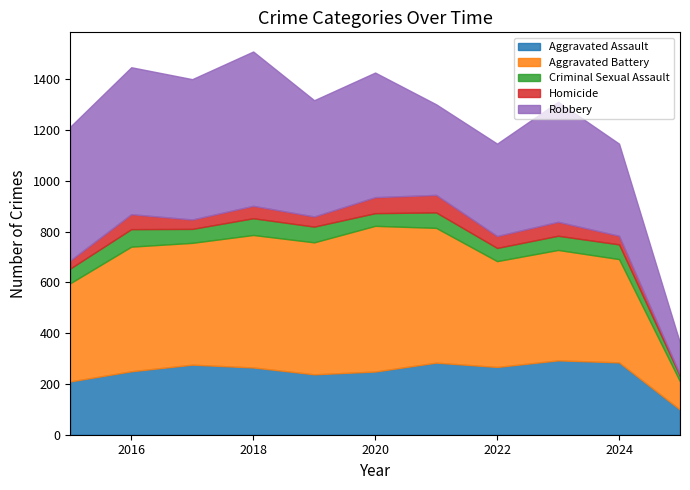

List the series in order of their peak value, highest first.

Robbery, Aggravated Battery, Aggravated Assault, Criminal Sexual Assault, Homicide